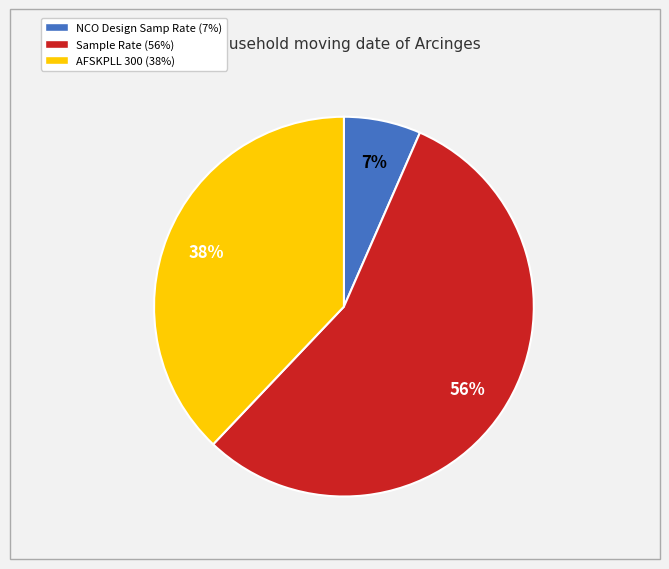

Does any single category account for the majority?

Yes